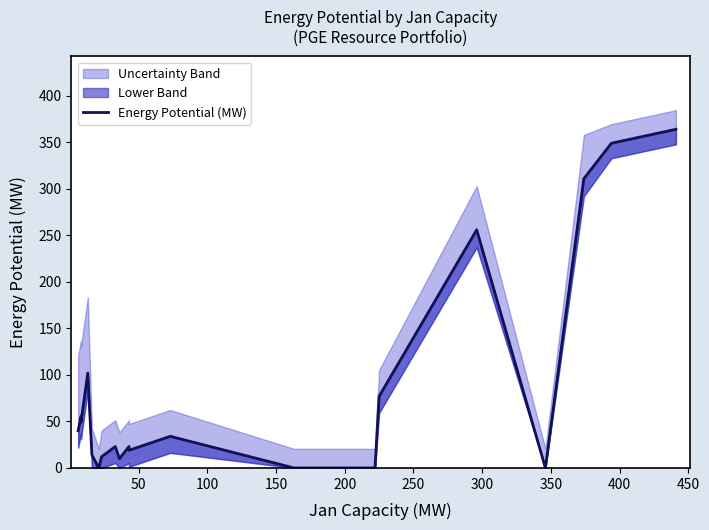

How many lines are shown in the chart?

1